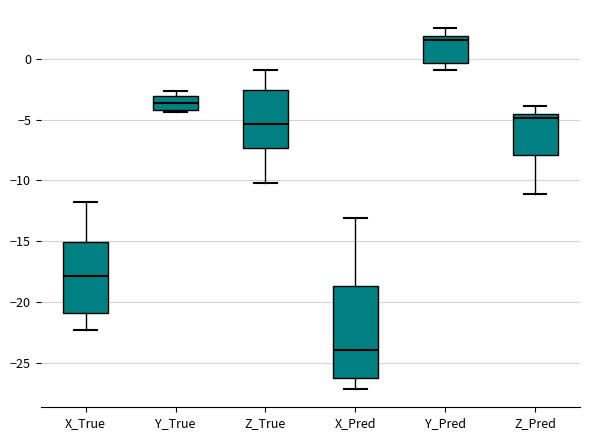

Which box's median line is the highest?

Y_Pred